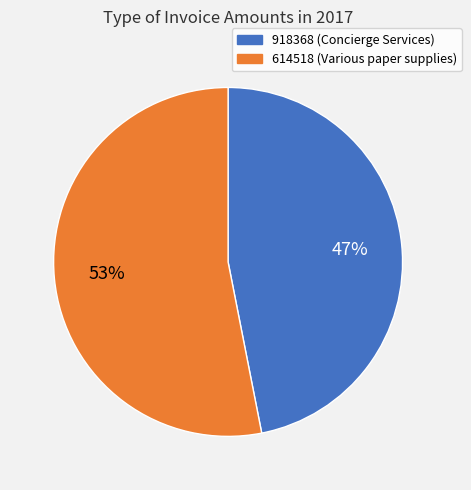

To the nearest percent, what percentage of the pie is 614518?

53%